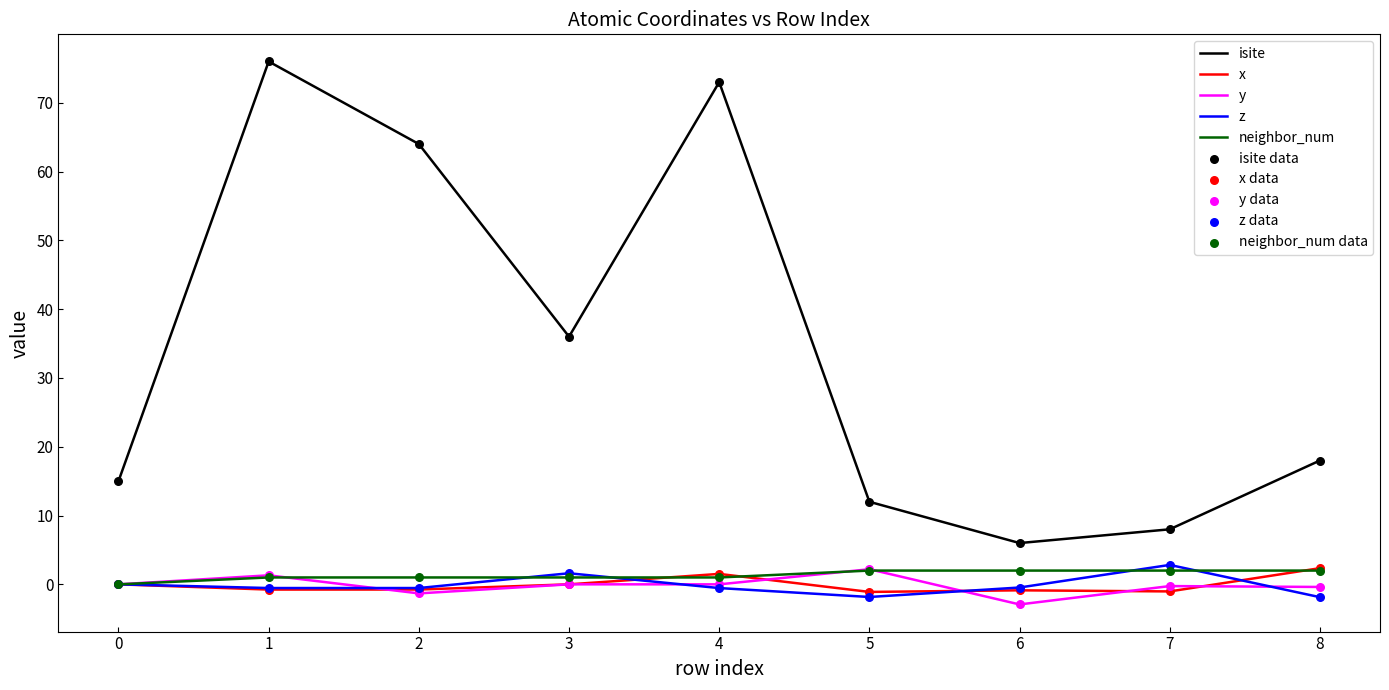

Which series has the widest spread of values?

isite